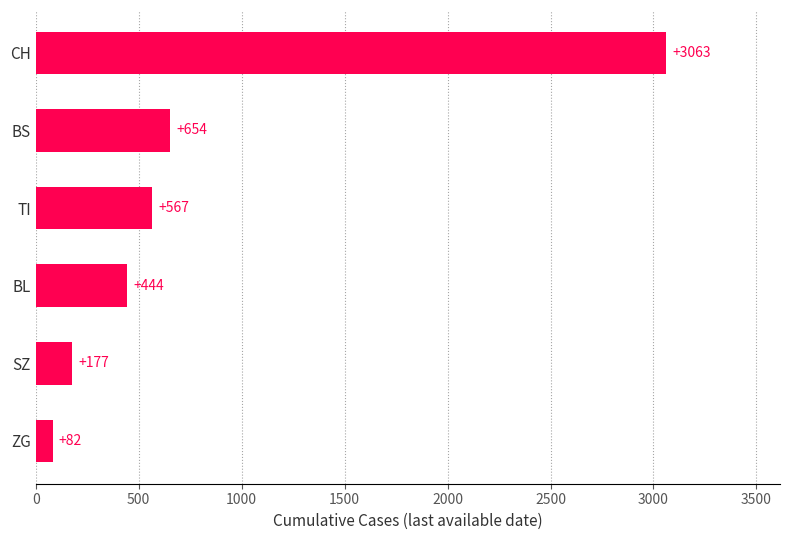

Rank the categories by value from highest to lowest.

CH, BS, TI, BL, SZ, ZG